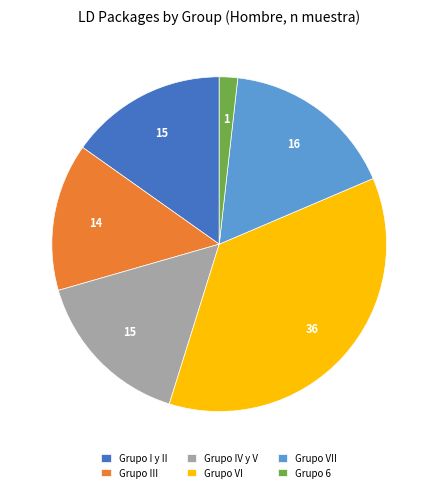

Which slice is the smallest?

Grupo 6